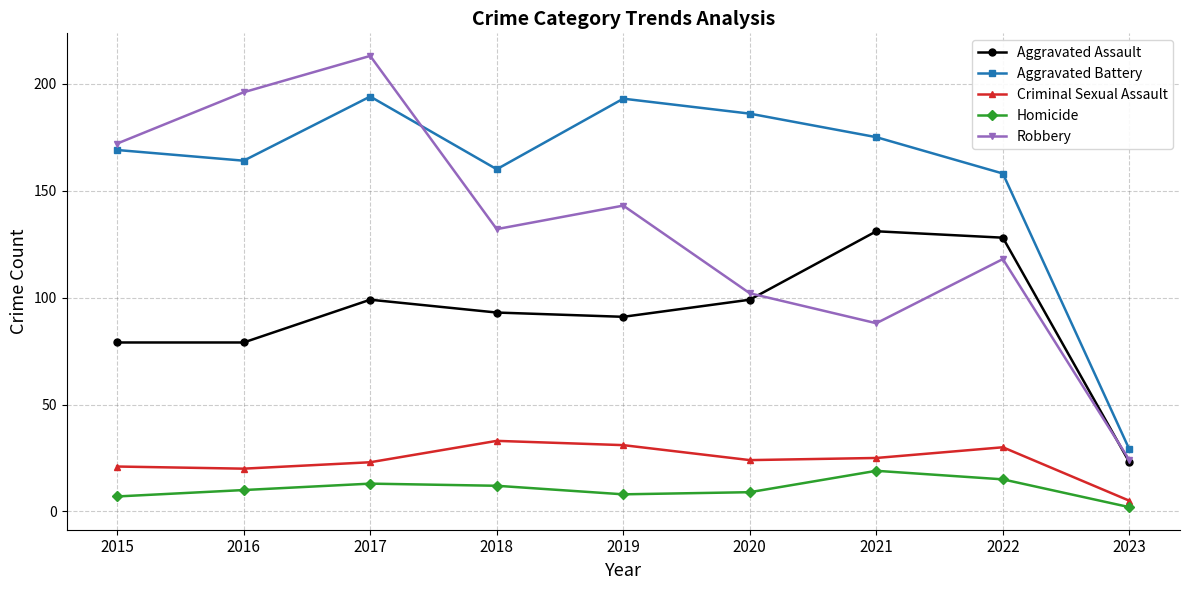

How many distinct data groups are displayed?

5